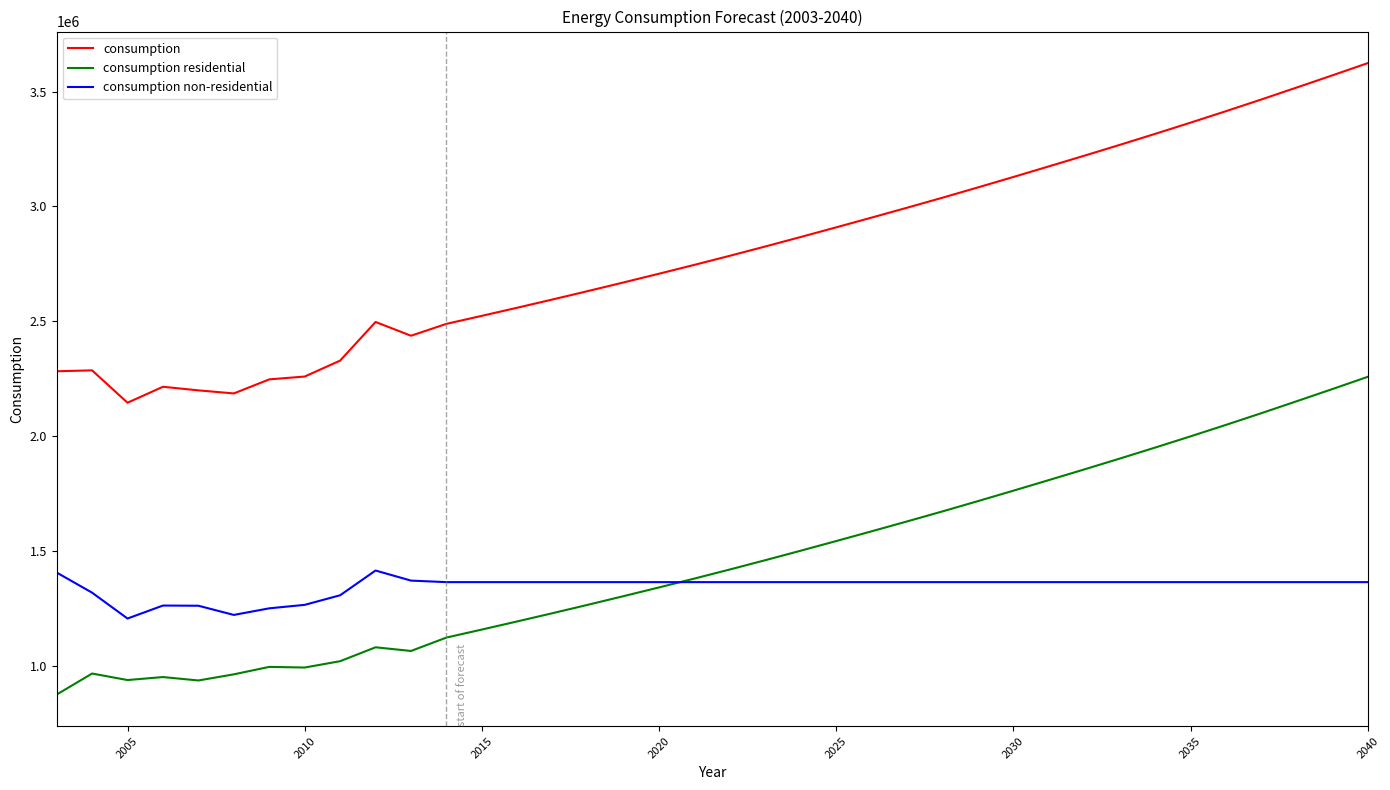

Which series has the largest total across all categories?

consumption